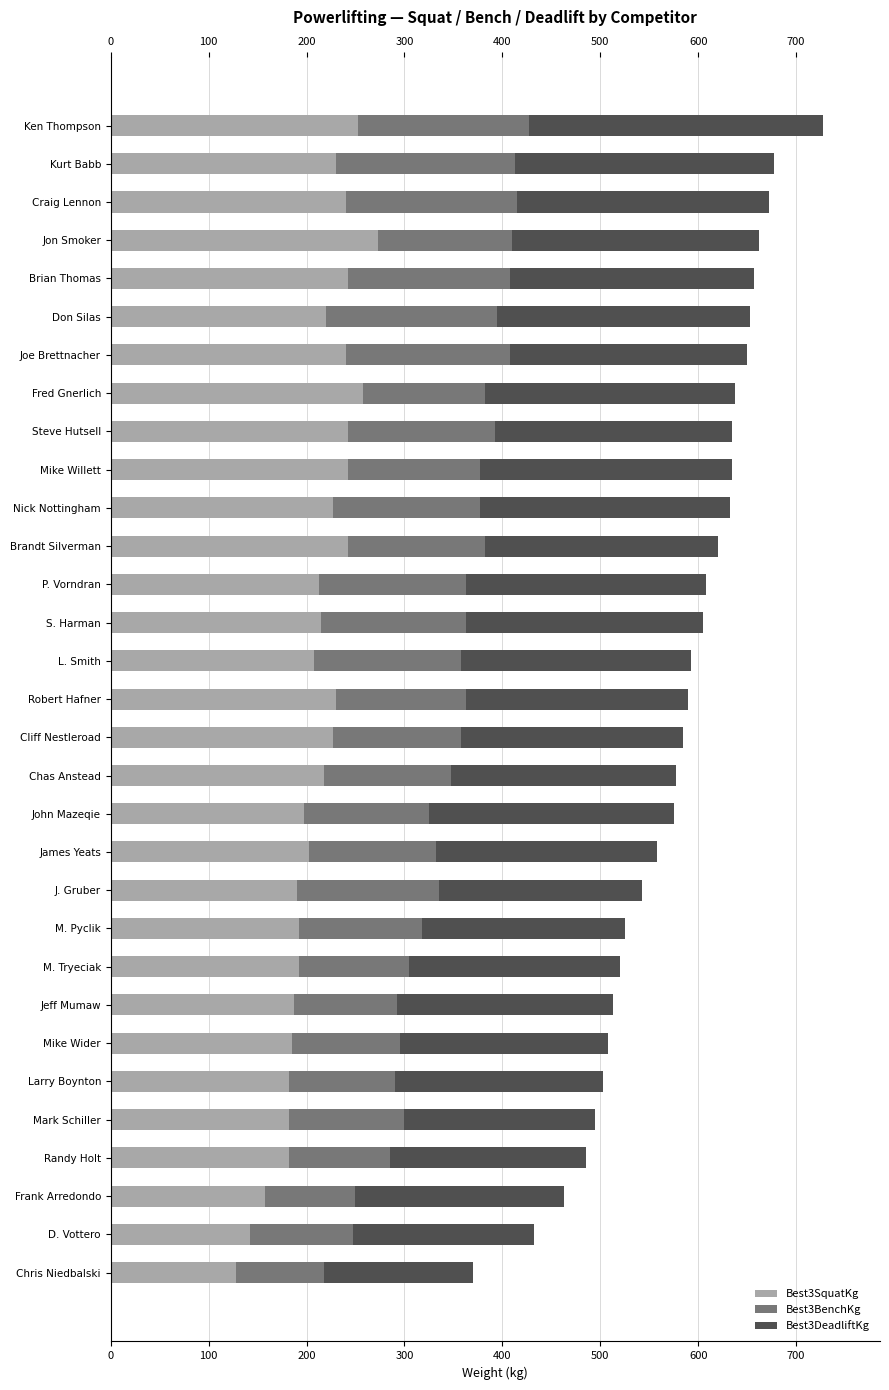

What is the lowest value of the Best3SquatKg series?

127.5